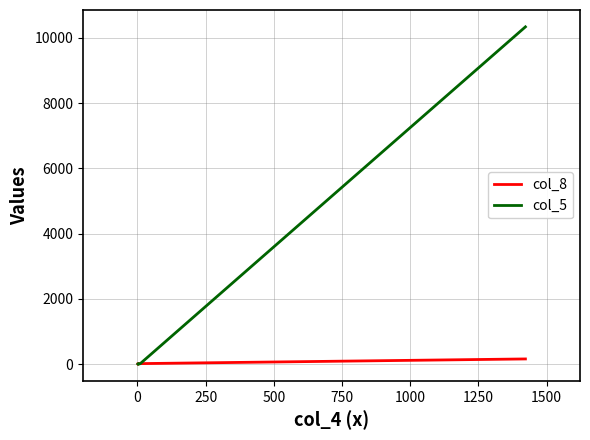

What is the maximum value for col_5?

10335